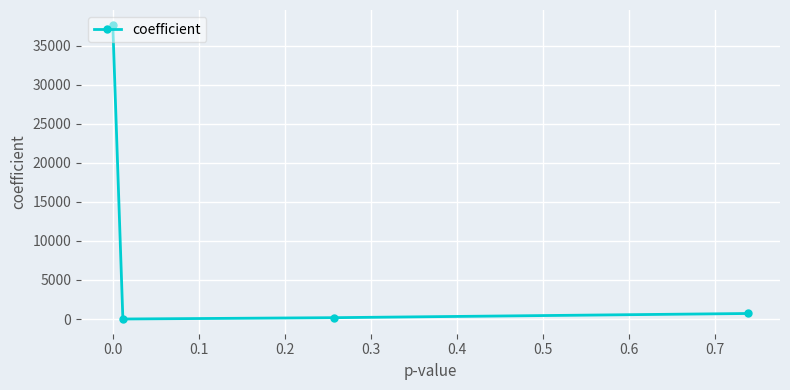

What is the minimum value shown in the chart?

-0.3